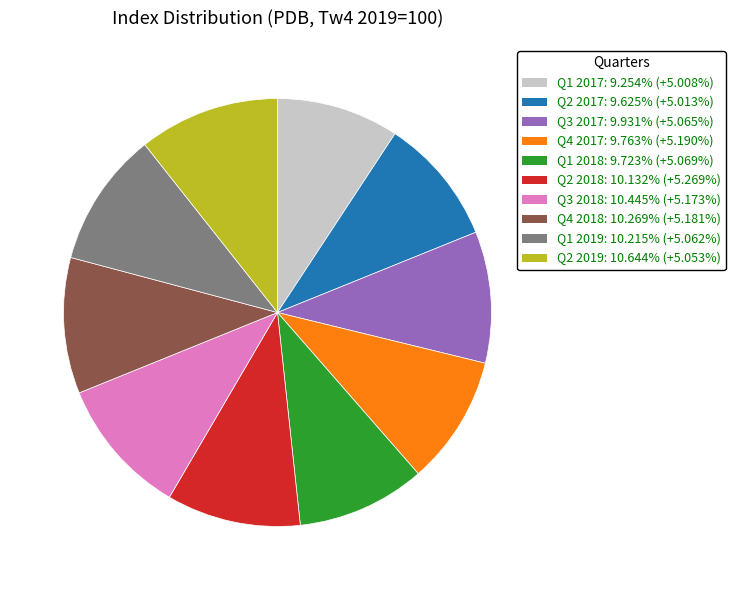

Does Q1 2018 account for over 50% of the chart?

No